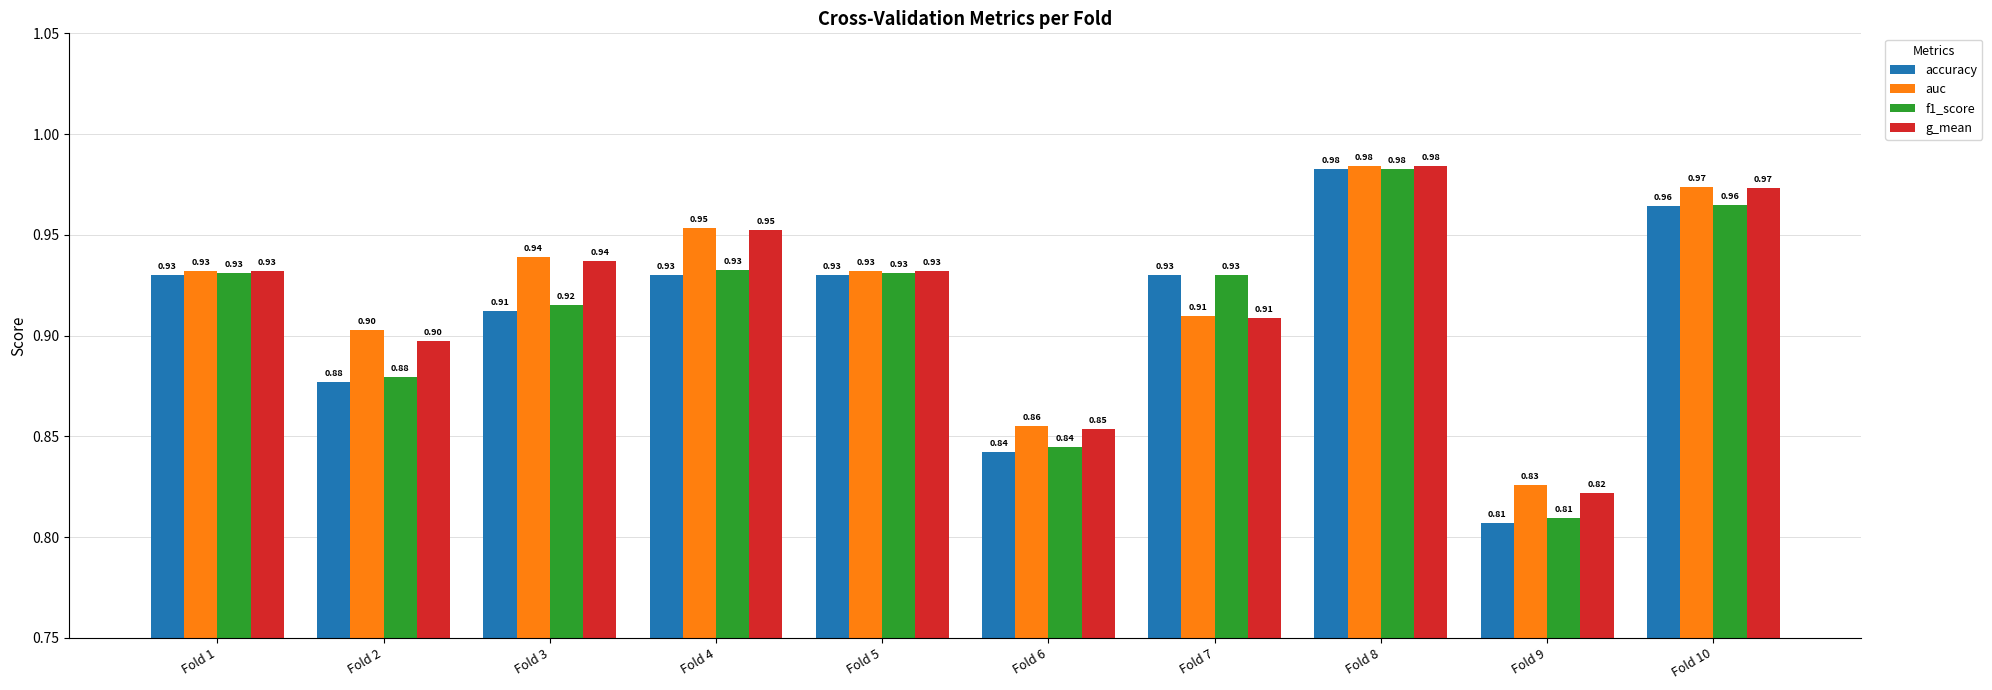

What is the sum of the accuracy values at Fold 7 and Fold 6?

1.8